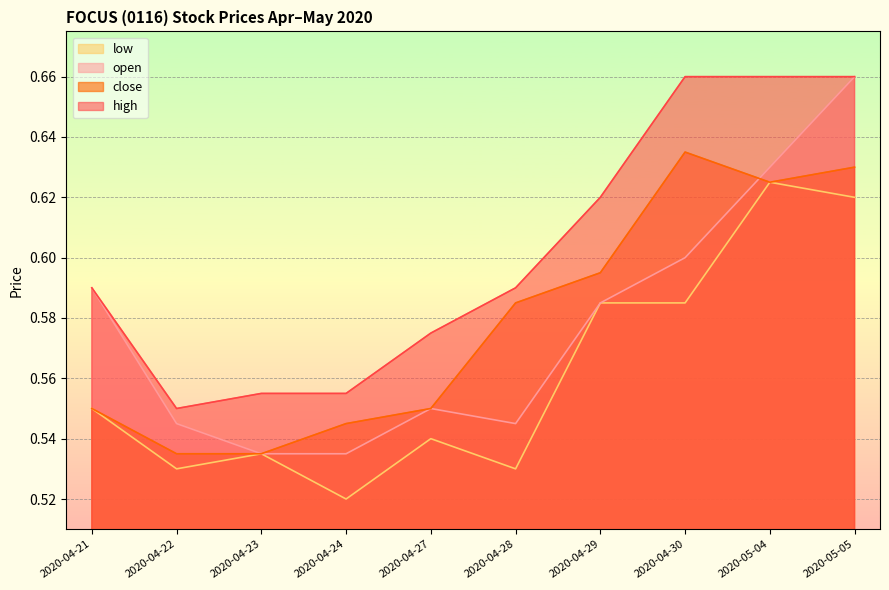

What is the average value of the high series?

0.6